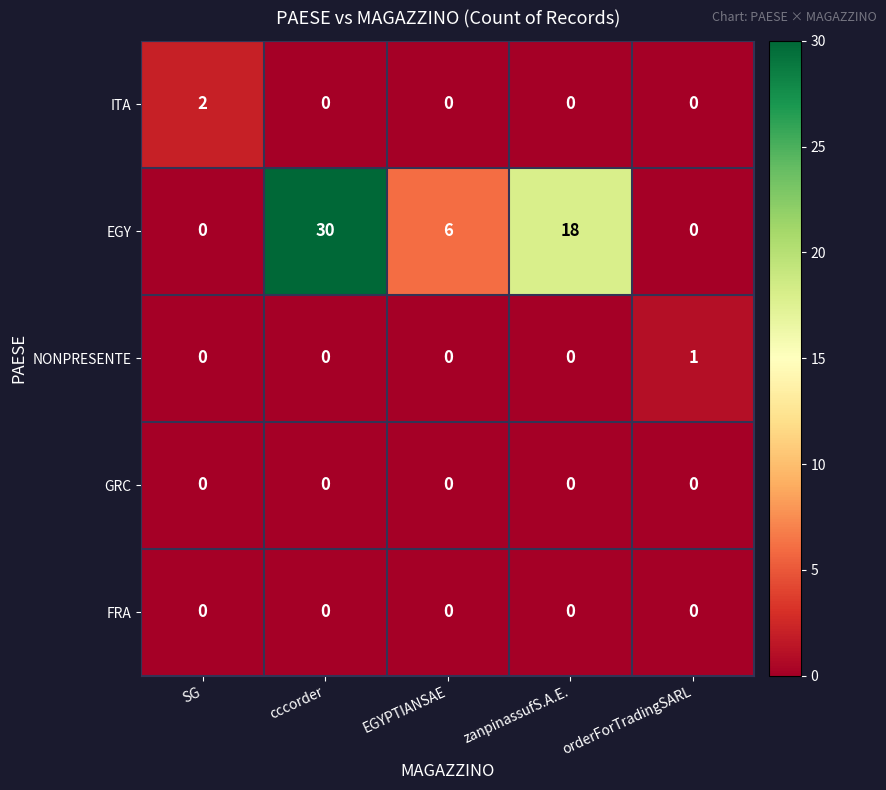

At which category is the sum across all series the highest?

cccorder